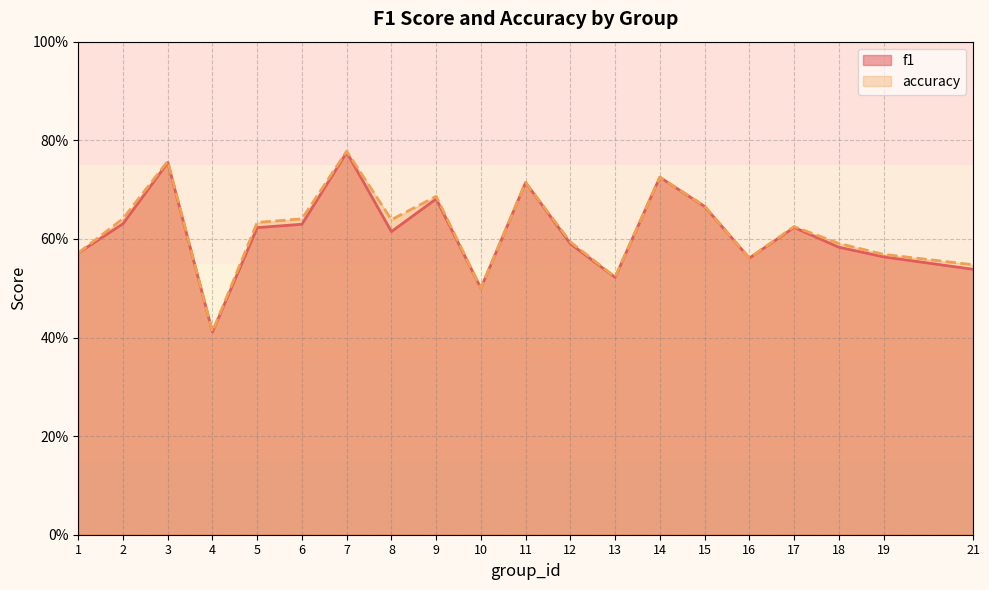

True or false: f1 and accuracy cross at least once.

False